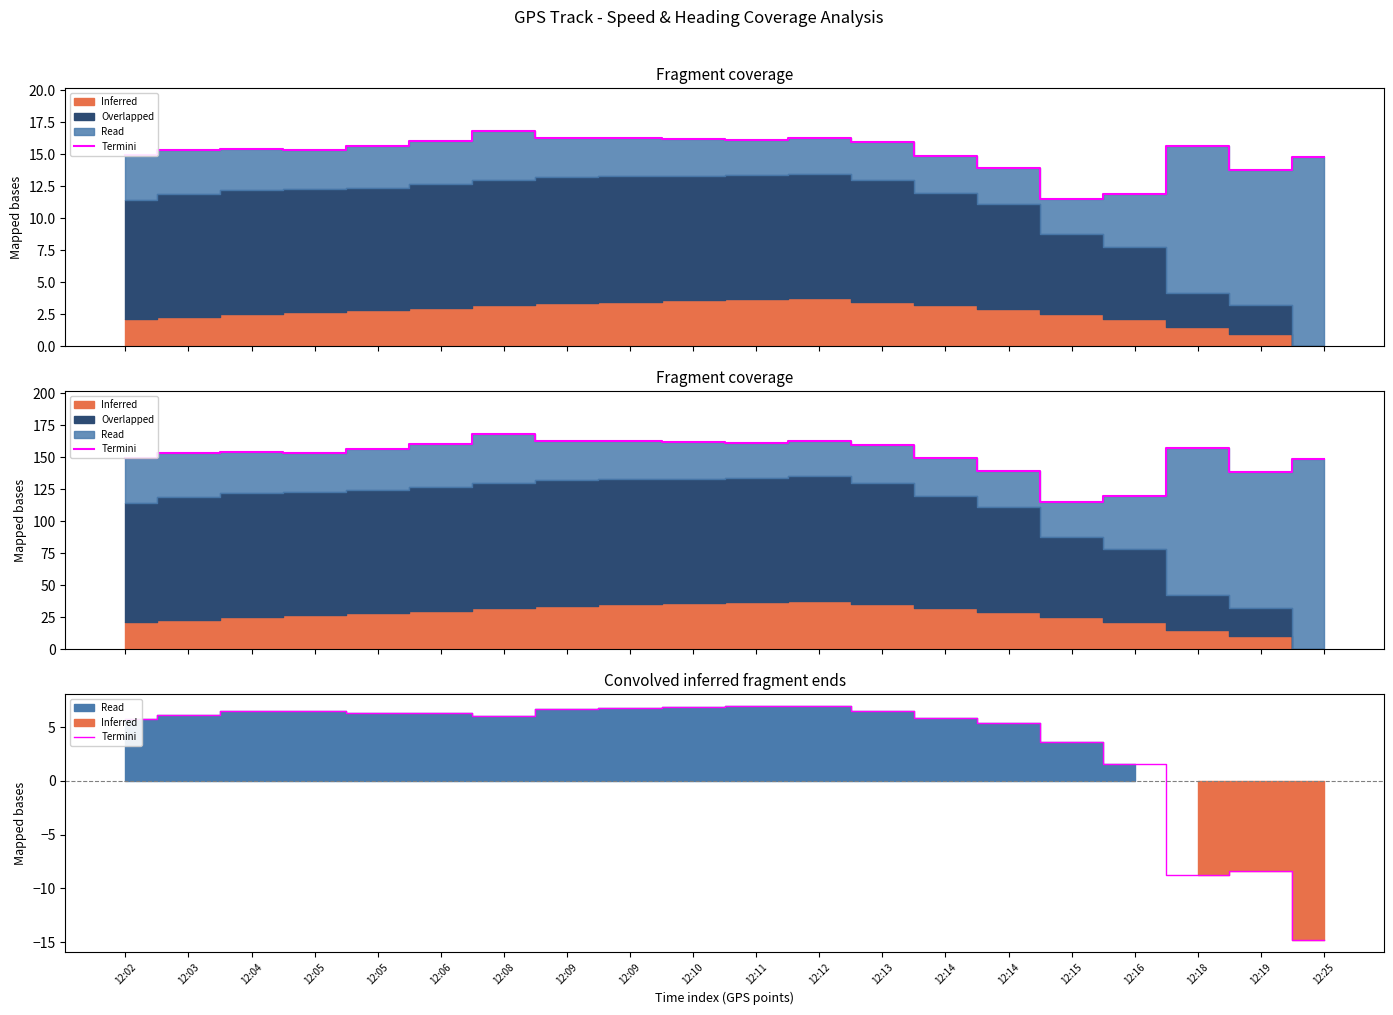

At which category does the data reach its first local valley?

12:08